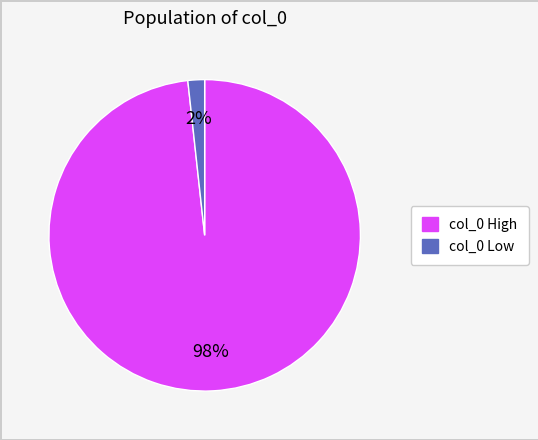

To the nearest percent, what is the average slice percentage?

50%